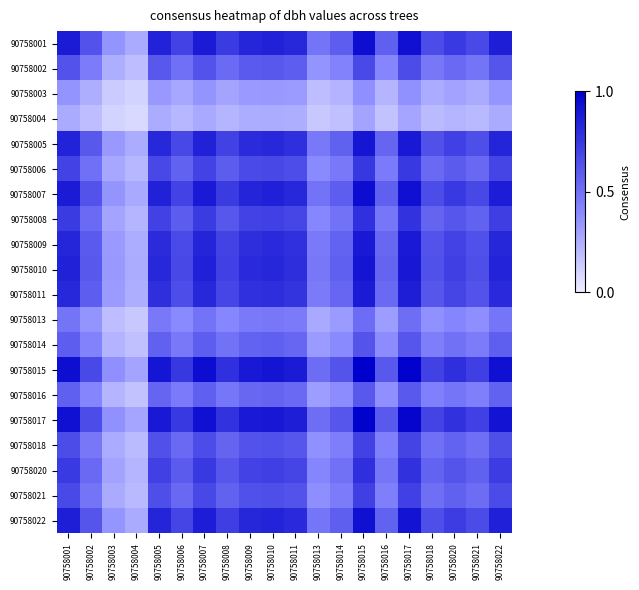

Reading left to right, what are all the values shown in this chart?

90758001: 90758001=0.9	90758002=0.6	90758003=0.3	90758004=0.3	90758005=0.8	90758006=0.7	90758007=0.9	90758008=0.7	90758009=0.8	90758010=0.9	90758011=0.8	90758013=0.5	90758014=0.6	90758015=0.9	90758016=0.6	90758017=0.9	90758018=0.7	90758020=0.7	90758021=0.7	90758022=0.9
90758002: 90758001=0.6	90758002=0.5	90758003=0.3	90758004=0.2	90758005=0.6	90758006=0.5	90758007=0.6	90758008=0.5	90758009=0.6	90758010=0.6	90758011=0.6	90758013=0.3	90758014=0.4	90758015=0.7	90758016=0.4	90758017=0.7	90758018=0.5	90758020=0.5	90758021=0.5	90758022=0.6
90758003: 90758001=0.3	90758002=0.3	90758003=0.1	90758004=0.1	90758005=0.3	90758006=0.3	90758007=0.3	90758008=0.3	90758009=0.3	90758010=0.3	90758011=0.3	90758013=0.2	90758014=0.2	90758015=0.4	90758016=0.2	90758017=0.4	90758018=0.3	90758020=0.3	90758021=0.3	90758022=0.3
90758004: 90758001=0.3	90758002=0.2	90758003=0.1	90758004=0.1	90758005=0.3	90758006=0.2	90758007=0.3	90758008=0.2	90758009=0.3	90758010=0.3	90758011=0.3	90758013=0.1	90758014=0.2	90758015=0.3	90758016=0.2	90758017=0.3	90758018=0.2	90758020=0.2	90758021=0.2	90758022=0.3
90758005: 90758001=0.8	90758002=0.6	90758003=0.3	90758004=0.3	90758005=0.8	90758006=0.7	90758007=0.8	90758008=0.7	90758009=0.8	90758010=0.8	90758011=0.8	90758013=0.5	90758014=0.6	90758015=0.9	90758016=0.6	90758017=0.9	90758018=0.6	90758020=0.7	90758021=0.7	90758022=0.8
90758006: 90758001=0.7	90758002=0.5	90758003=0.3	90758004=0.2	90758005=0.7	90758006=0.6	90758007=0.7	90758008=0.6	90758009=0.7	90758010=0.7	90758011=0.7	90758013=0.4	90758014=0.5	90758015=0.8	90758016=0.5	90758017=0.7	90758018=0.5	90758020=0.6	90758021=0.5	90758022=0.7
90758007: 90758001=0.9	90758002=0.6	90758003=0.3	90758004=0.3	90758005=0.8	90758006=0.7	90758007=0.9	90758008=0.7	90758009=0.8	90758010=0.9	90758011=0.8	90758013=0.5	90758014=0.6	90758015=0.9	90758016=0.6	90758017=0.9	90758018=0.7	90758020=0.7	90758021=0.7	90758022=0.9
90758008: 90758001=0.7	90758002=0.5	90758003=0.3	90758004=0.2	90758005=0.7	90758006=0.6	90758007=0.7	90758008=0.6	90758009=0.7	90758010=0.7	90758011=0.7	90758013=0.4	90758014=0.5	90758015=0.8	90758016=0.5	90758017=0.8	90758018=0.6	90758020=0.6	90758021=0.6	90758022=0.7
90758009: 90758001=0.8	90758002=0.6	90758003=0.3	90758004=0.3	90758005=0.8	90758006=0.7	90758007=0.8	90758008=0.7	90758009=0.8	90758010=0.8	90758011=0.8	90758013=0.5	90758014=0.6	90758015=0.9	90758016=0.5	90758017=0.9	90758018=0.6	90758020=0.7	90758021=0.6	90758022=0.8
90758010: 90758001=0.9	90758002=0.6	90758003=0.3	90758004=0.3	90758005=0.8	90758006=0.7	90758007=0.9	90758008=0.7	90758009=0.8	90758010=0.8	90758011=0.8	90758013=0.5	90758014=0.6	90758015=0.9	90758016=0.6	90758017=0.9	90758018=0.6	90758020=0.7	90758021=0.7	90758022=0.8
90758011: 90758001=0.8	90758002=0.6	90758003=0.3	90758004=0.3	90758005=0.8	90758006=0.7	90758007=0.8	90758008=0.7	90758009=0.8	90758010=0.8	90758011=0.8	90758013=0.5	90758014=0.5	90758015=0.9	90758016=0.5	90758017=0.9	90758018=0.6	90758020=0.7	90758021=0.6	90758022=0.8
90758013: 90758001=0.5	90758002=0.3	90758003=0.2	90758004=0.1	90758005=0.5	90758006=0.4	90758007=0.5	90758008=0.4	90758009=0.5	90758010=0.5	90758011=0.5	90758013=0.3	90758014=0.3	90758015=0.5	90758016=0.3	90758017=0.5	90758018=0.4	90758020=0.4	90758021=0.4	90758022=0.5
90758014: 90758001=0.6	90758002=0.4	90758003=0.2	90758004=0.2	90758005=0.6	90758006=0.5	90758007=0.6	90758008=0.5	90758009=0.6	90758010=0.6	90758011=0.5	90758013=0.3	90758014=0.4	90758015=0.6	90758016=0.4	90758017=0.6	90758018=0.4	90758020=0.5	90758021=0.5	90758022=0.6
90758015: 90758001=0.9	90758002=0.7	90758003=0.4	90758004=0.3	90758005=0.9	90758006=0.8	90758007=0.9	90758008=0.8	90758009=0.9	90758010=0.9	90758011=0.9	90758013=0.5	90758014=0.6	90758015=1.0	90758016=0.6	90758017=1.0	90758018=0.7	90758020=0.8	90758021=0.7	90758022=0.9
90758016: 90758001=0.6	90758002=0.4	90758003=0.2	90758004=0.2	90758005=0.6	90758006=0.5	90758007=0.6	90758008=0.5	90758009=0.5	90758010=0.6	90758011=0.5	90758013=0.3	90758014=0.4	90758015=0.6	90758016=0.4	90758017=0.6	90758018=0.4	90758020=0.5	90758021=0.4	90758022=0.6
90758017: 90758001=0.9	90758002=0.7	90758003=0.4	90758004=0.3	90758005=0.9	90758006=0.7	90758007=0.9	90758008=0.8	90758009=0.9	90758010=0.9	90758011=0.9	90758013=0.5	90758014=0.6	90758015=1.0	90758016=0.6	90758017=1.0	90758018=0.7	90758020=0.8	90758021=0.7	90758022=0.9
90758018: 90758001=0.7	90758002=0.5	90758003=0.3	90758004=0.2	90758005=0.6	90758006=0.5	90758007=0.7	90758008=0.6	90758009=0.6	90758010=0.6	90758011=0.6	90758013=0.4	90758014=0.4	90758015=0.7	90758016=0.4	90758017=0.7	90758018=0.5	90758020=0.6	90758021=0.5	90758022=0.7
90758020: 90758001=0.7	90758002=0.5	90758003=0.3	90758004=0.2	90758005=0.7	90758006=0.6	90758007=0.7	90758008=0.6	90758009=0.7	90758010=0.7	90758011=0.7	90758013=0.4	90758014=0.5	90758015=0.8	90758016=0.5	90758017=0.8	90758018=0.6	90758020=0.6	90758021=0.6	90758022=0.7
90758021: 90758001=0.7	90758002=0.5	90758003=0.3	90758004=0.2	90758005=0.7	90758006=0.5	90758007=0.7	90758008=0.6	90758009=0.6	90758010=0.7	90758011=0.6	90758013=0.4	90758014=0.5	90758015=0.7	90758016=0.4	90758017=0.7	90758018=0.5	90758020=0.6	90758021=0.5	90758022=0.7
90758022: 90758001=0.9	90758002=0.6	90758003=0.3	90758004=0.3	90758005=0.8	90758006=0.7	90758007=0.9	90758008=0.7	90758009=0.8	90758010=0.8	90758011=0.8	90758013=0.5	90758014=0.6	90758015=0.9	90758016=0.6	90758017=0.9	90758018=0.7	90758020=0.7	90758021=0.7	90758022=0.9